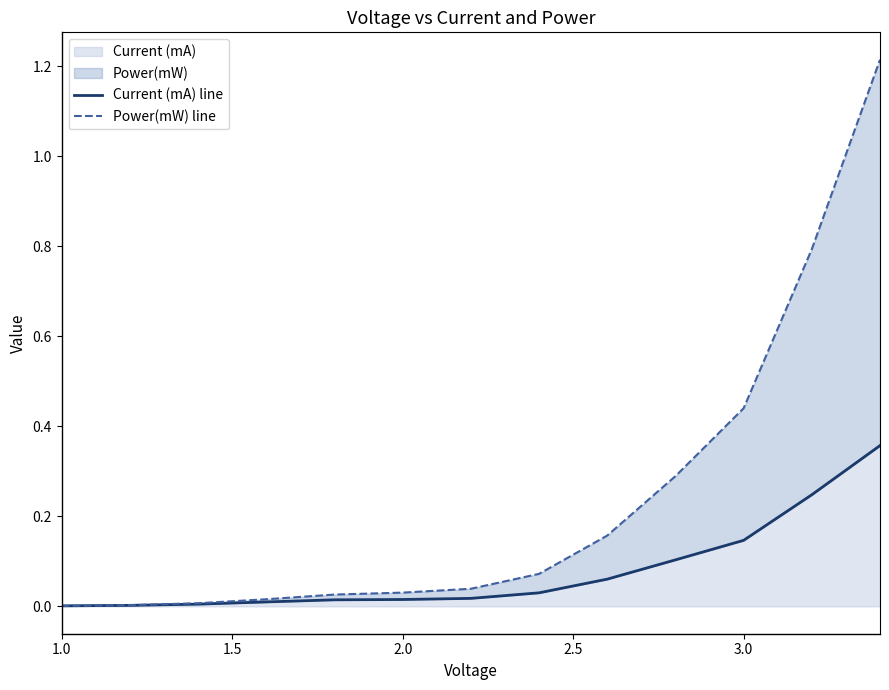

List the series in order of their peak value, lowest first.

Current (mA) line, Power(mW) line